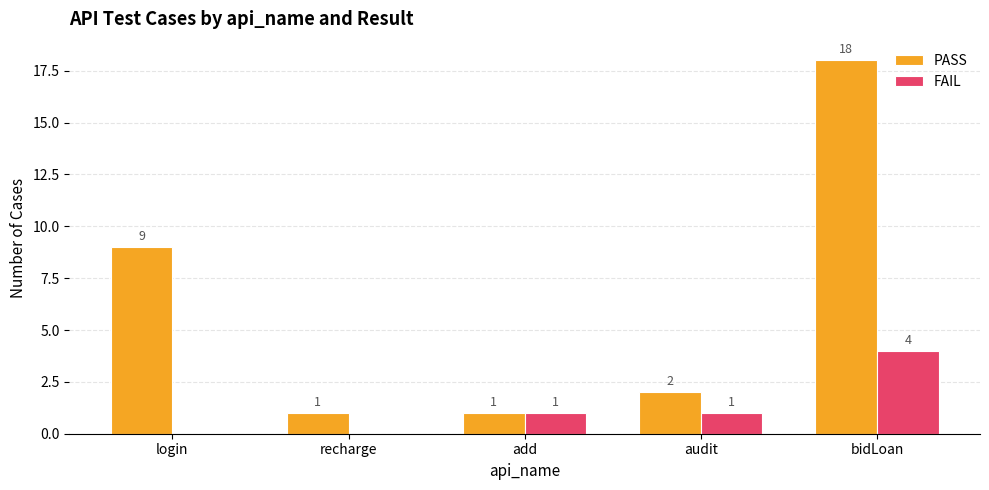

Between login and recharge, which series saw the biggest shift?

PASS